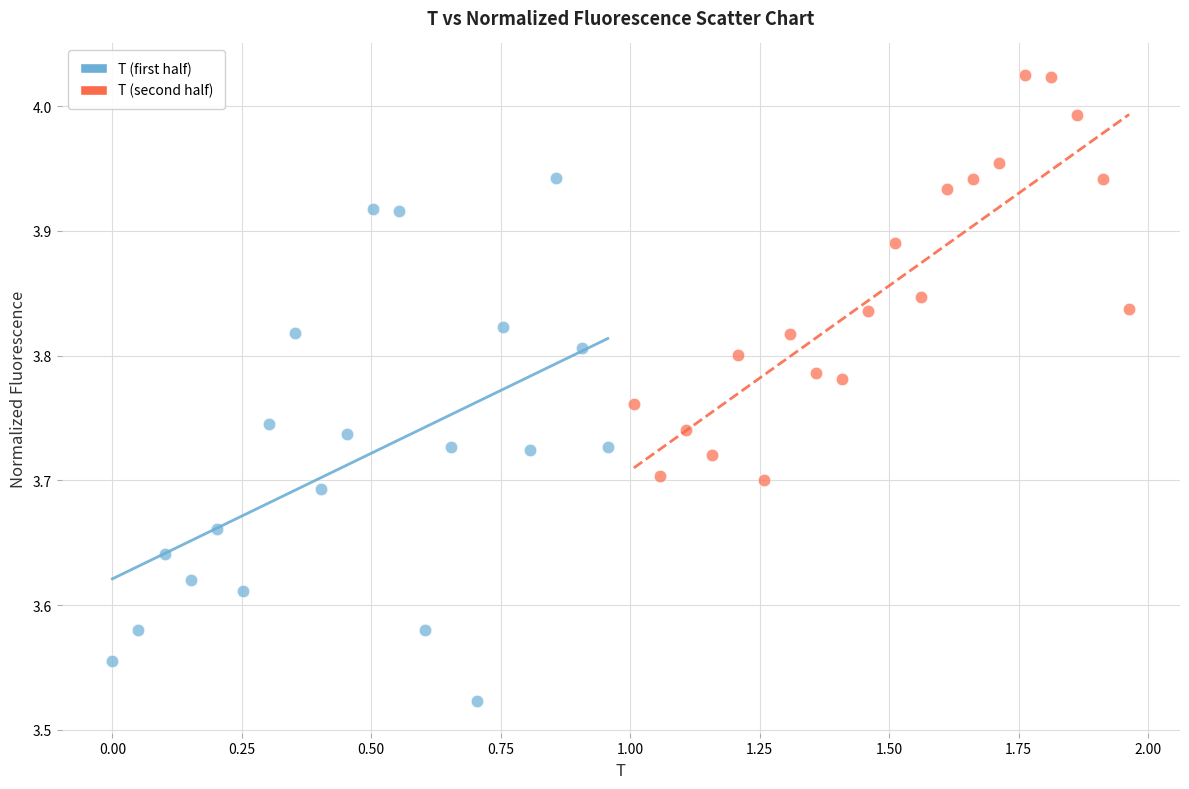

Which series contains the lowest Y value?

T (first half)